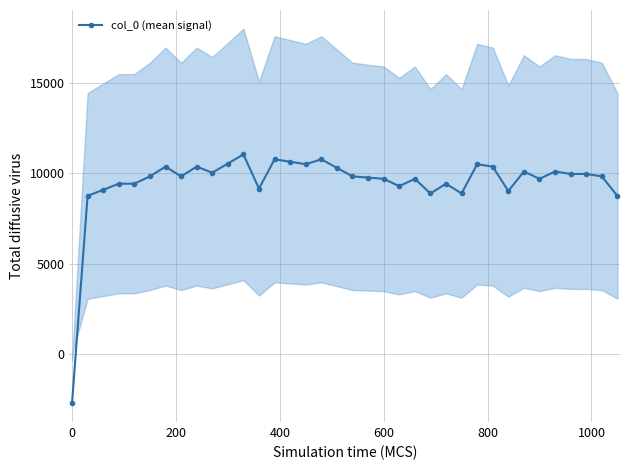

What is the lowest value of the col_0 (mean signal) series?

-2692.3